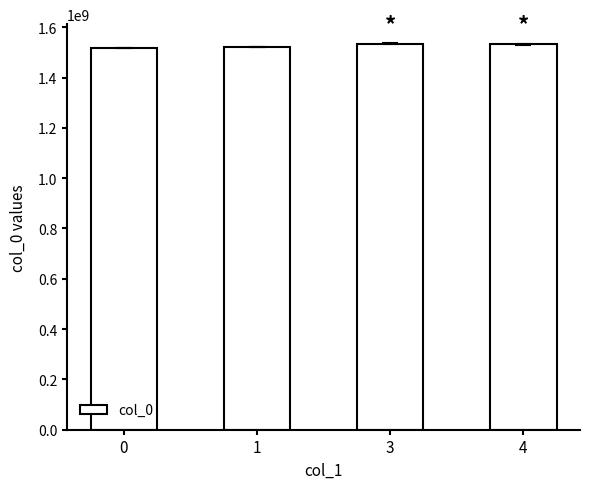

The value at 3 is 1535086609.5. True or false?

True